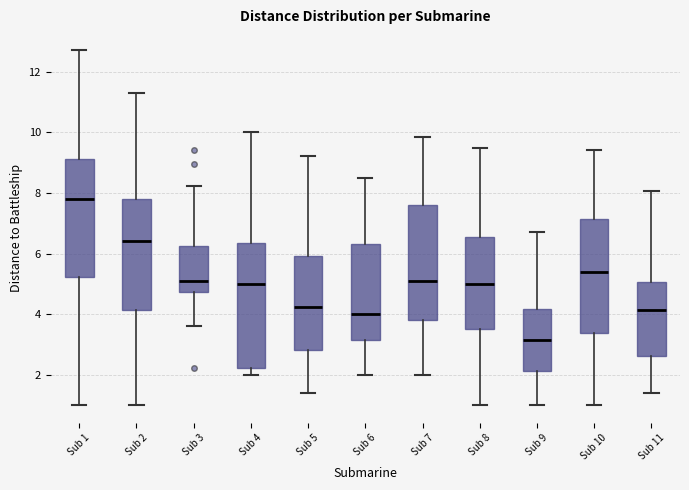

Where is the lower edge of the box for Sub 4 on the y-axis? The values are not printed on the chart, so give them approximately, as read against the axis.

2.2